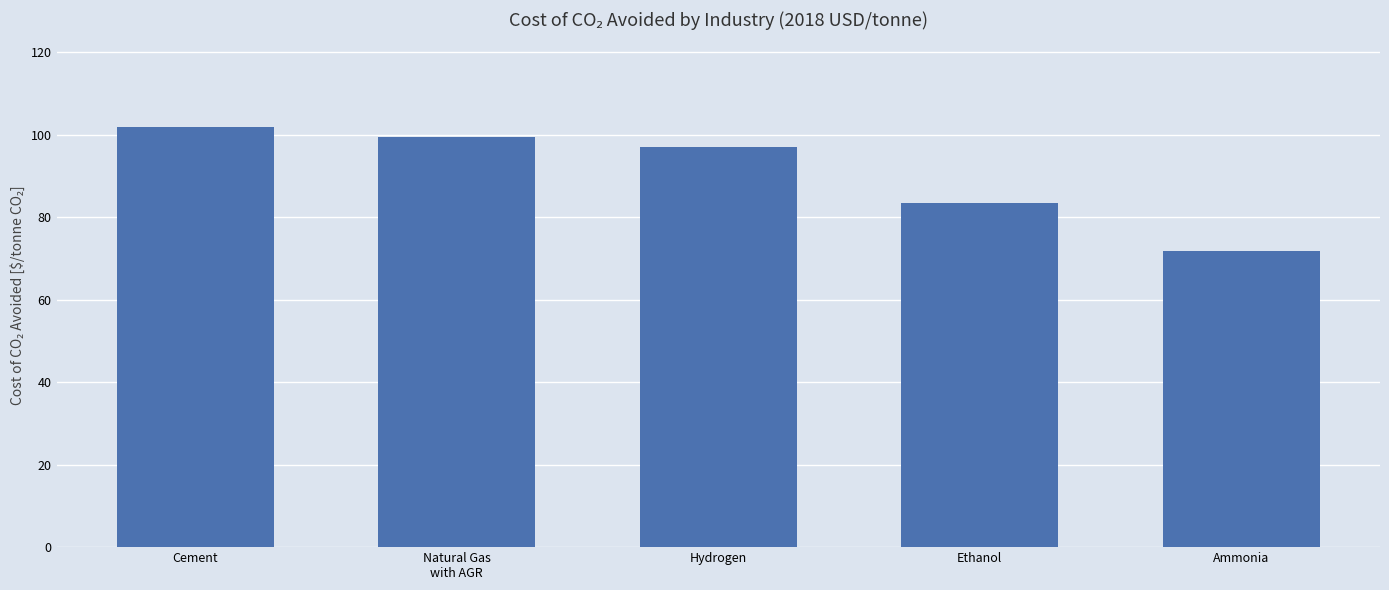

Does the chart contain stacked bars?

No